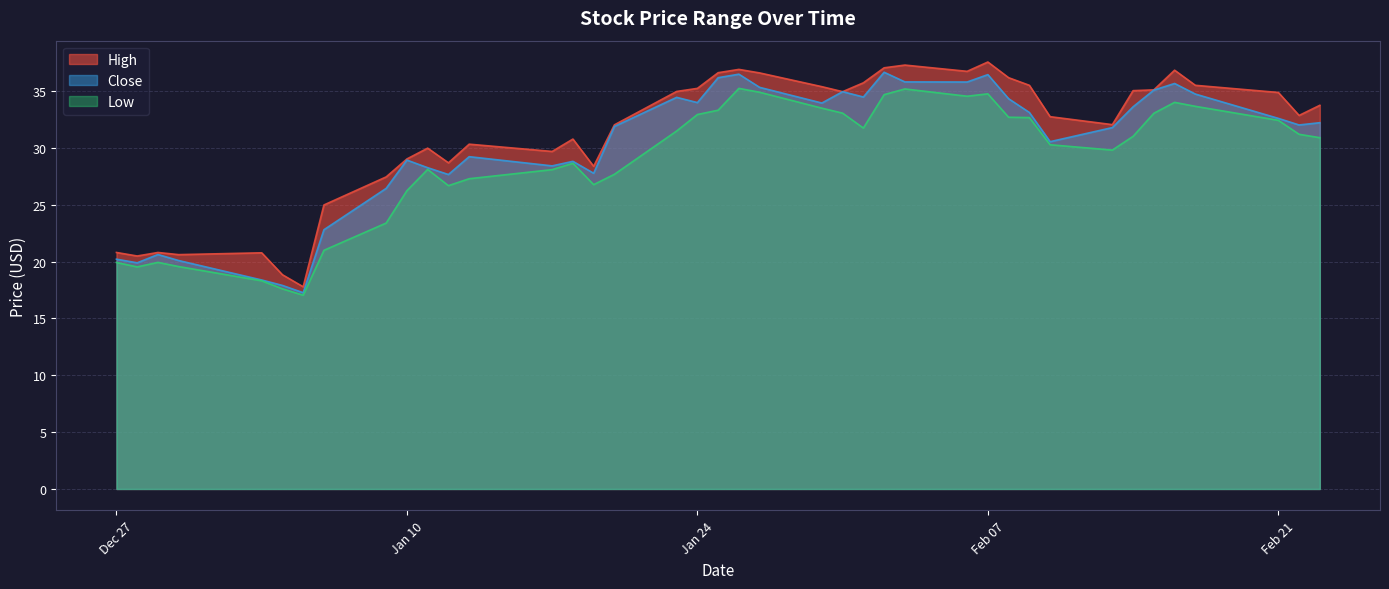

The Low series shows 17.6 at 2023-01-04. True or false?

True